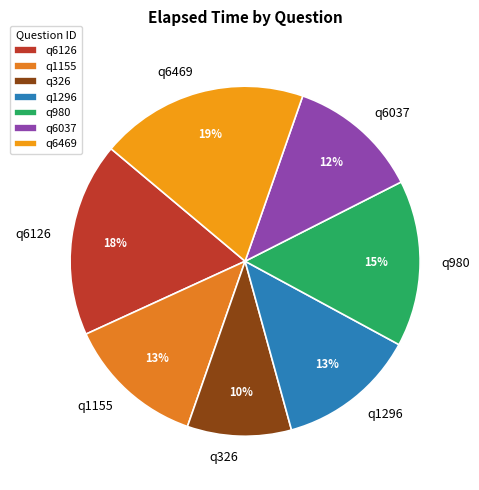

Combined, do q6037 and q6126 account for over 50%?

No